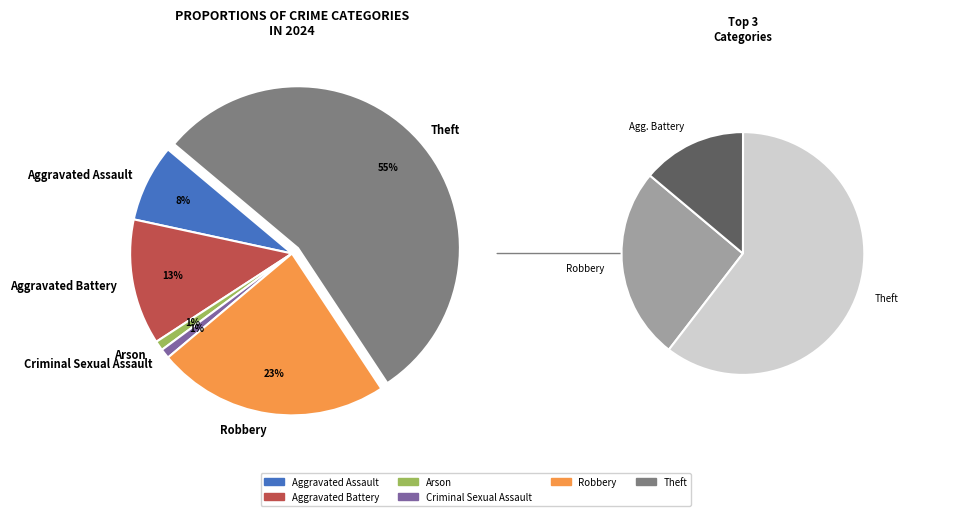

True or false: Arson accounts for 11% of the total.

False